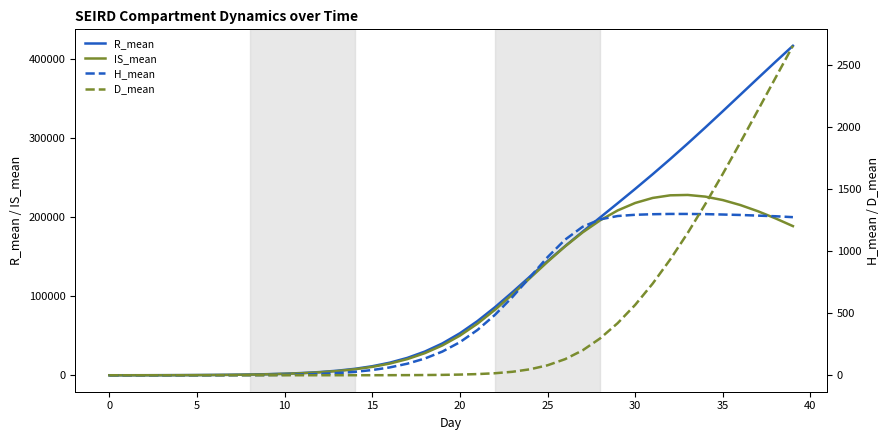

Is the value of IS_mean at 32 greater than the value of D_mean at 33?

Yes